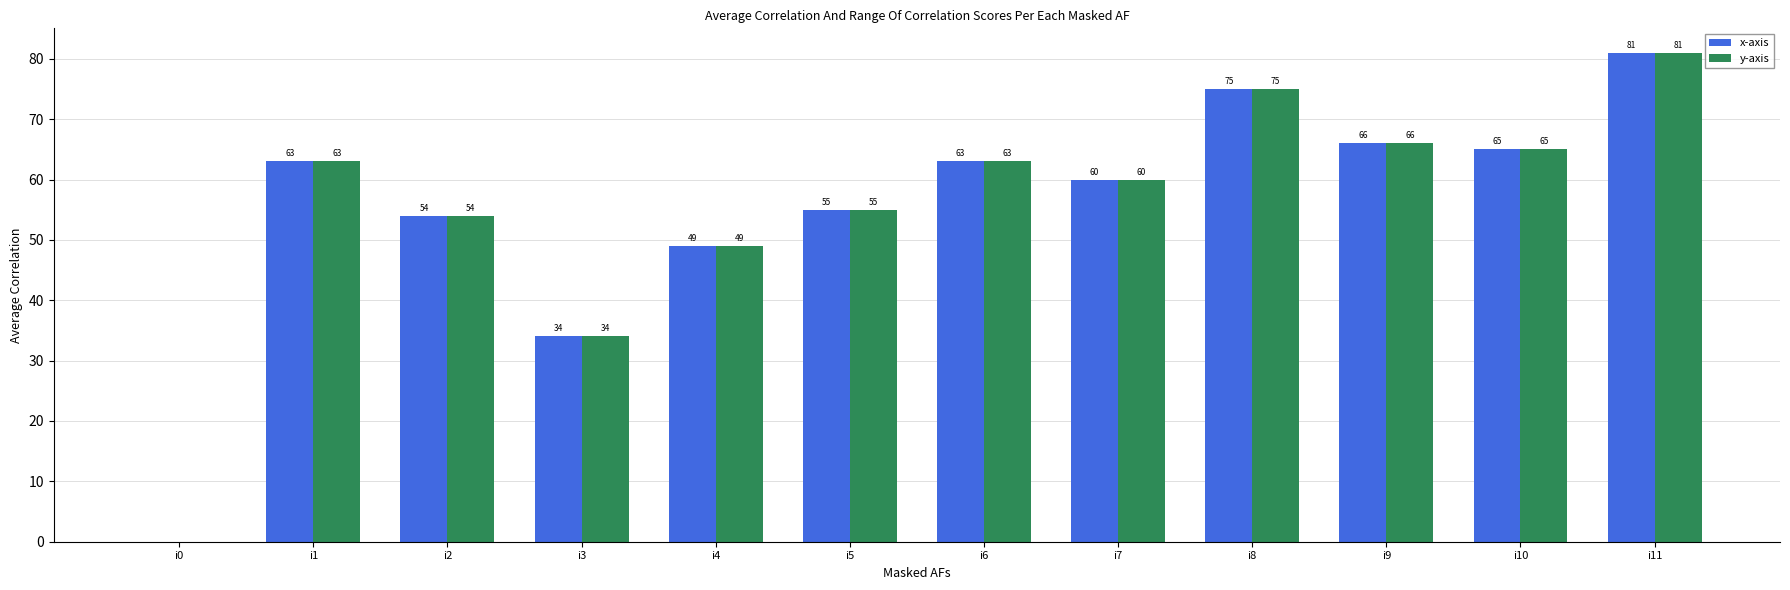

How many series are shown in this chart?

2